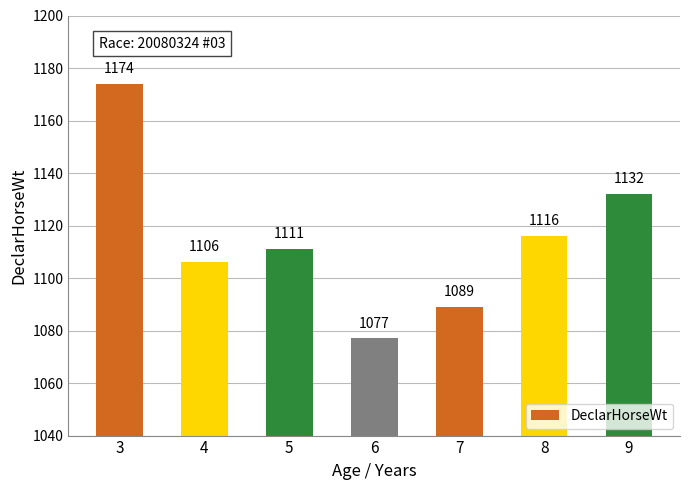

Approximately how many times larger is the value at 5 compared to 8?

1.0